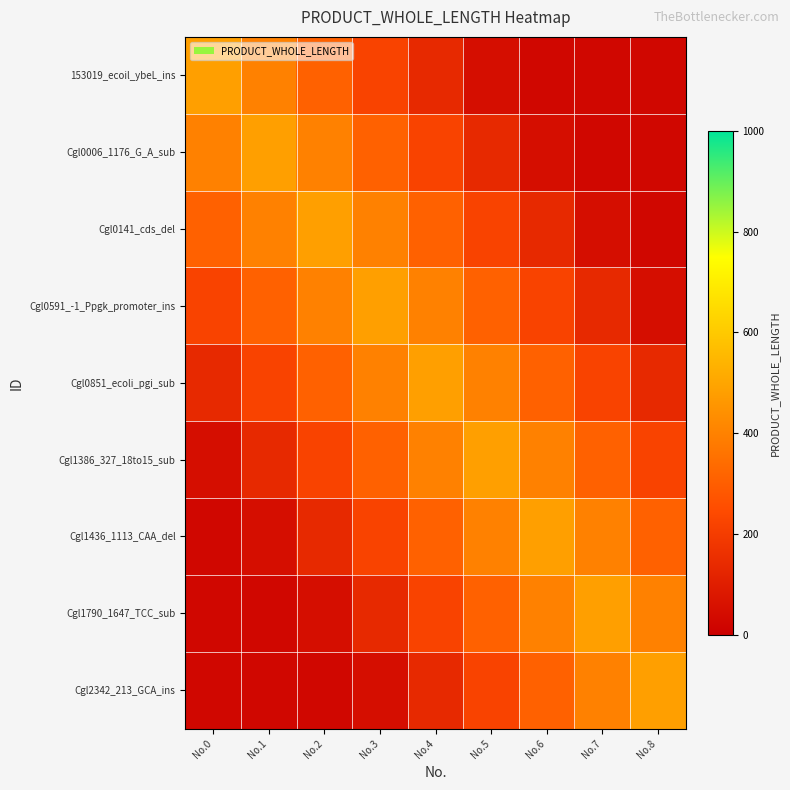

How many distinct data groups are displayed?

9